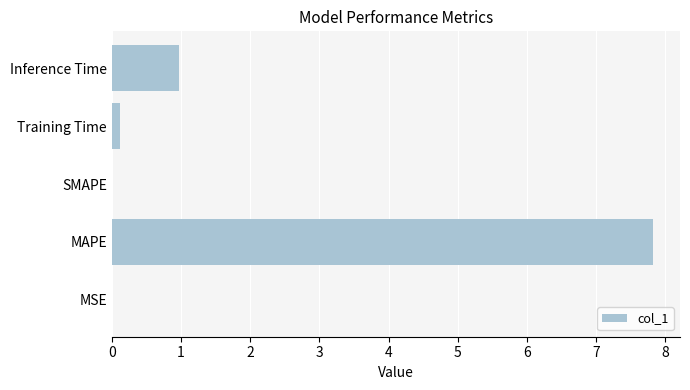

What is the sum of all values?

8.9